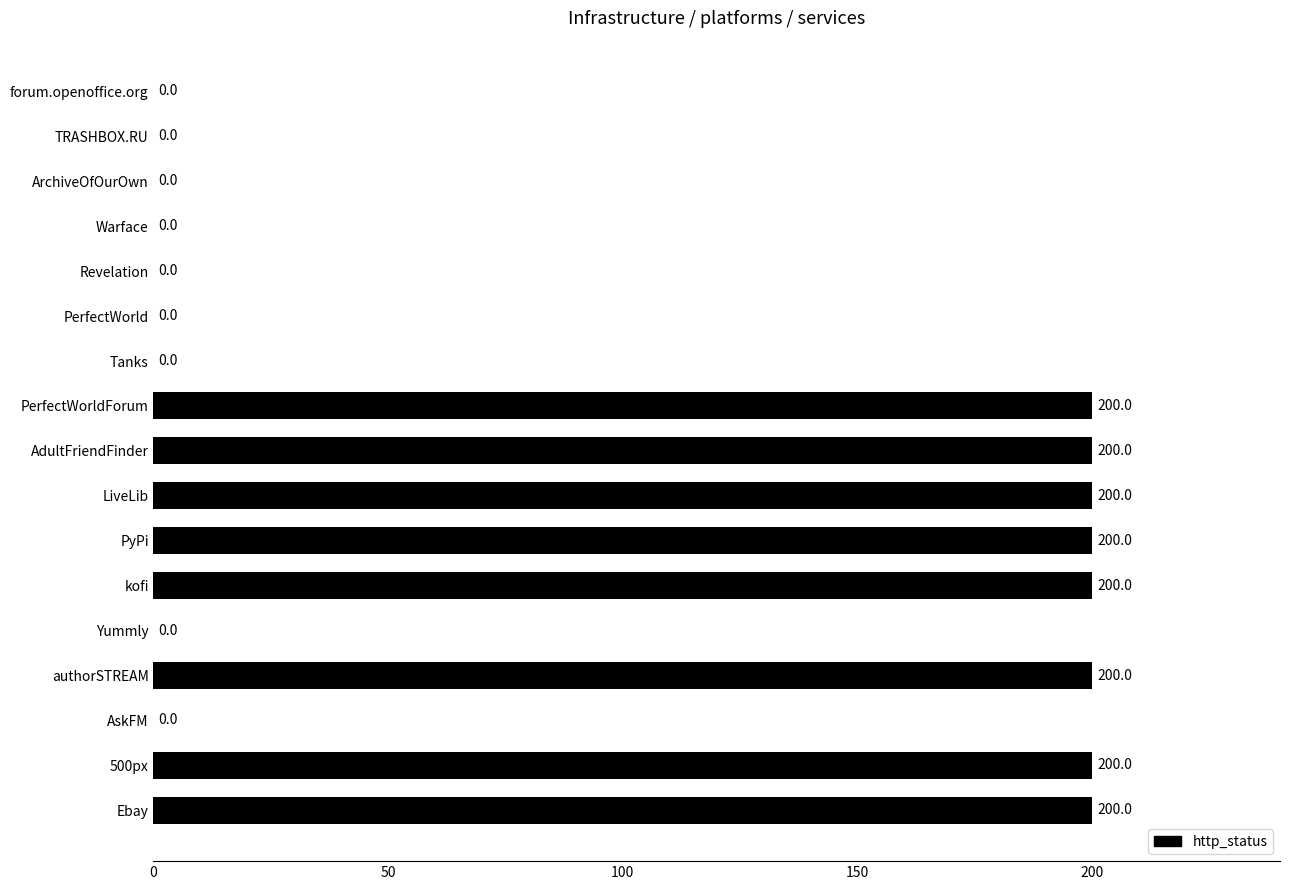

What is the sum of all values?

1600